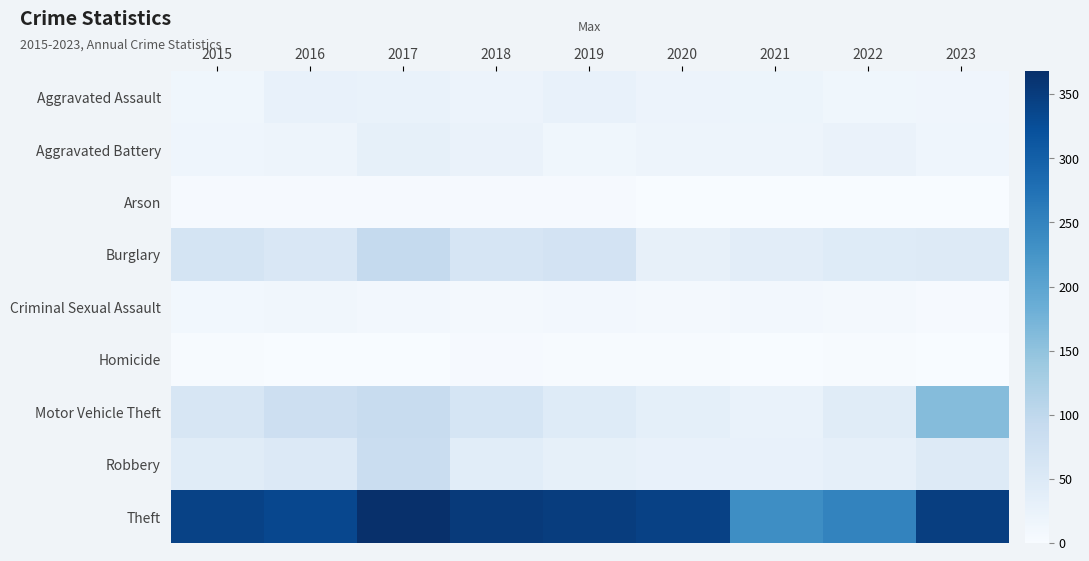

Between 2017 and 2019, which is larger?

2019